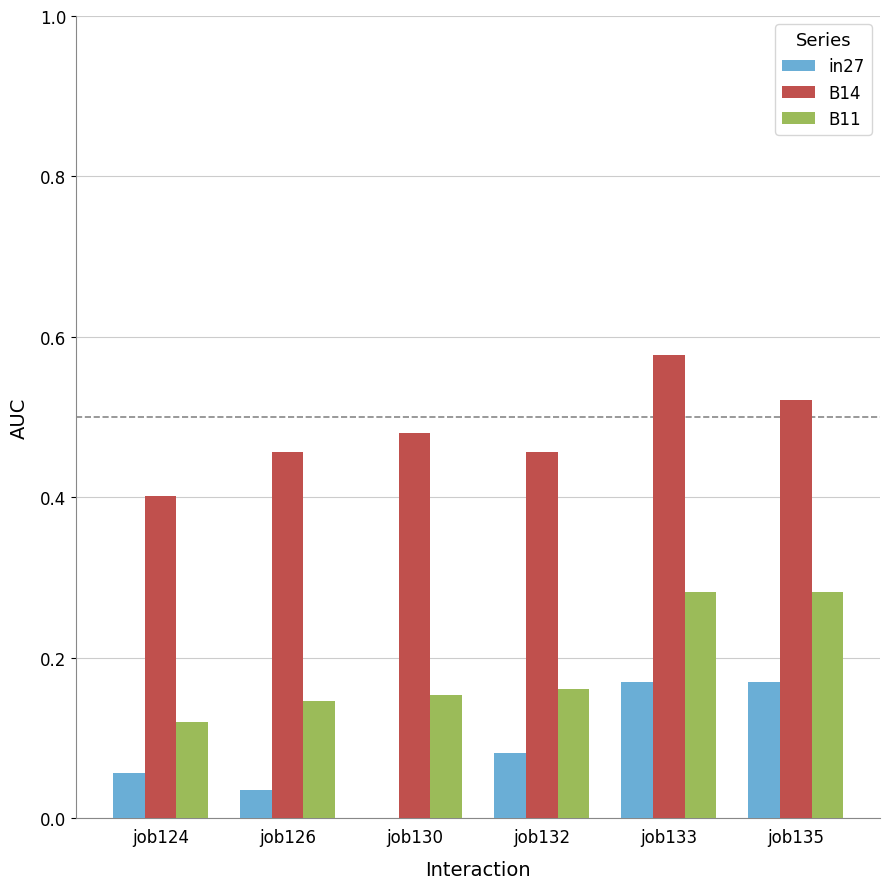

Which category has the highest value across all series?

job133